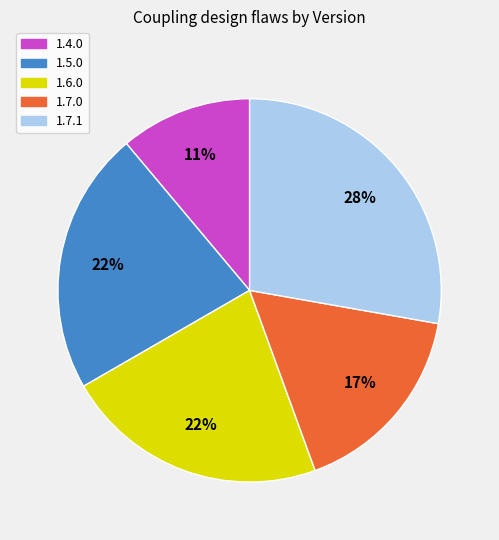

What percentage is the 1.7.1 slice, to the nearest percent?

28%